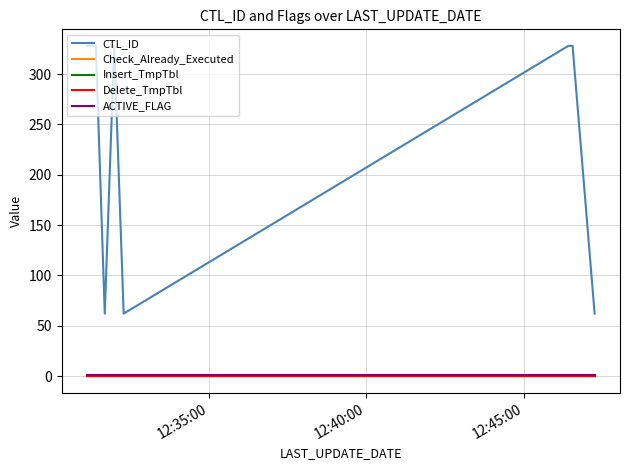

What is the value of the CTL_ID point at the 3rd from the left?

62